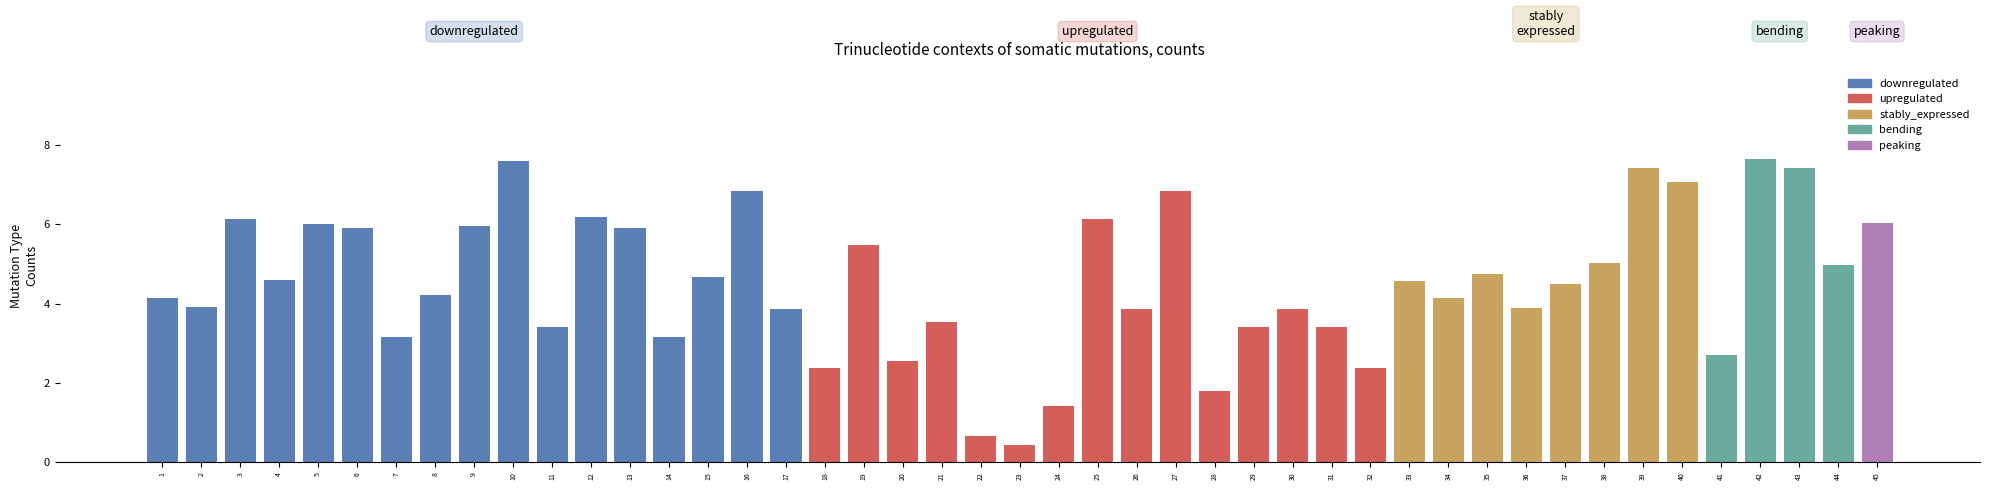

What is the difference between the maximum and minimum values?

7.2